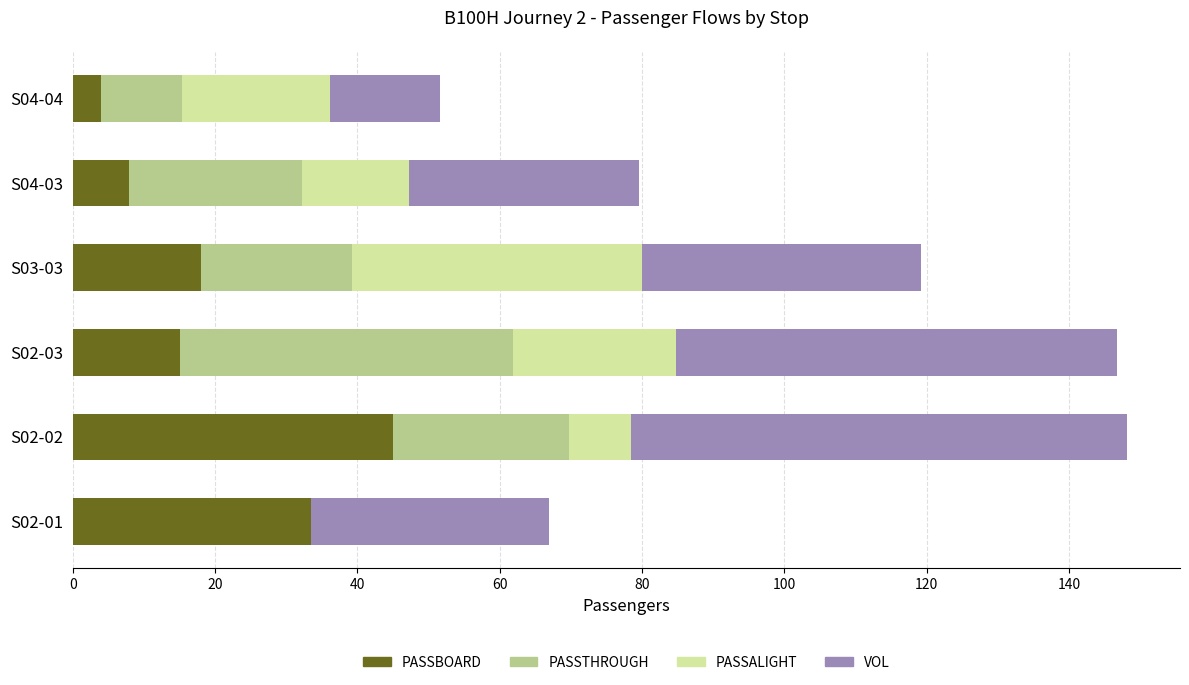

What is the total value across all series at S02-01?

67.0